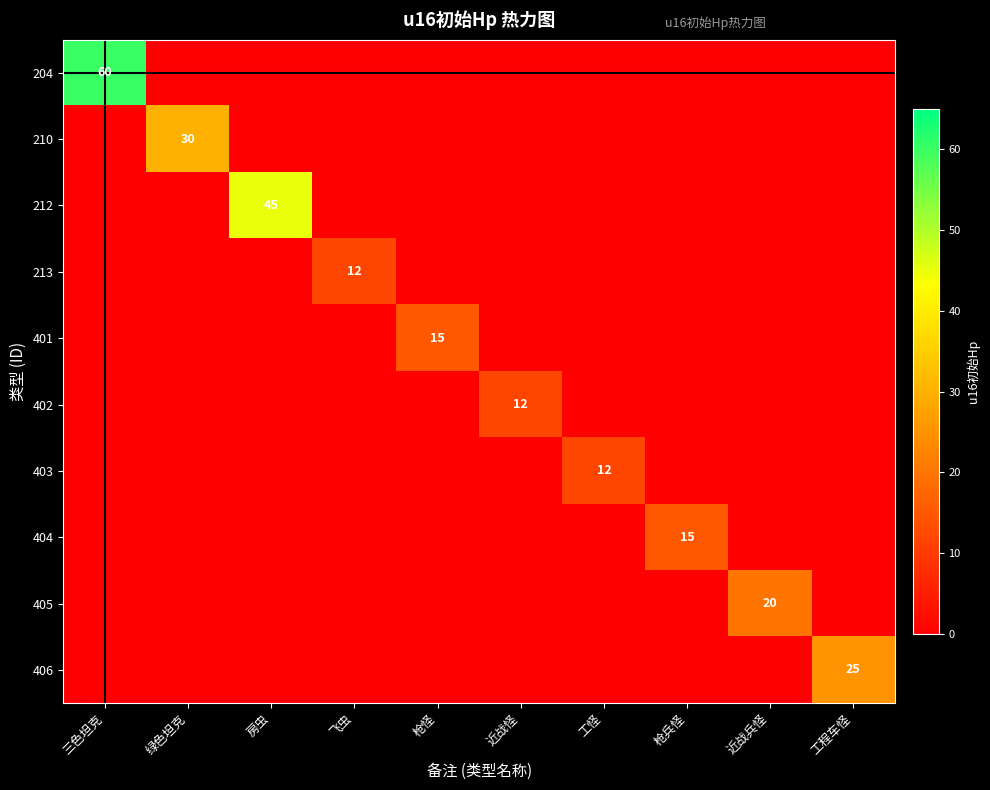

Between 枪怪 and 工怪, which is larger?

枪怪